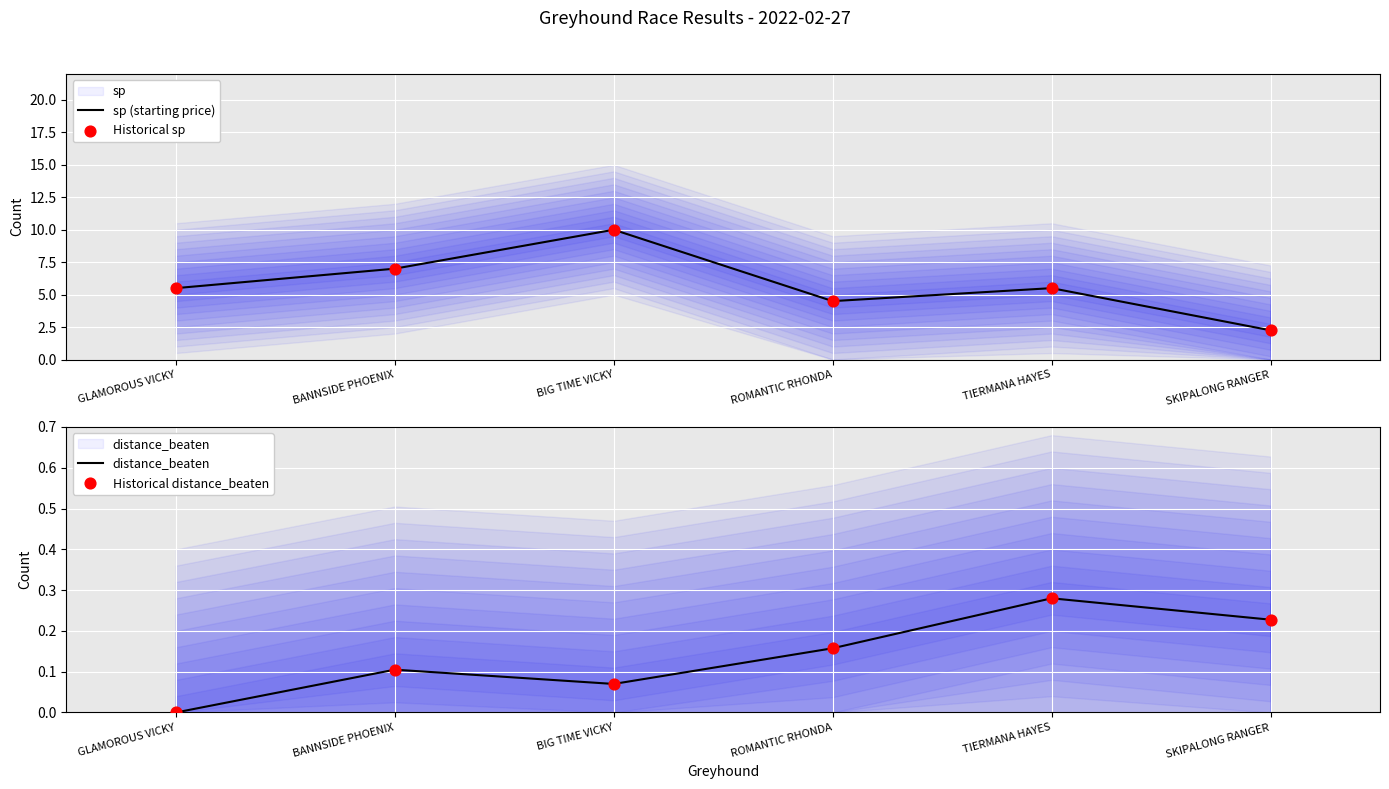

At which category is the sum across all series the highest?

BIG TIME VICKY